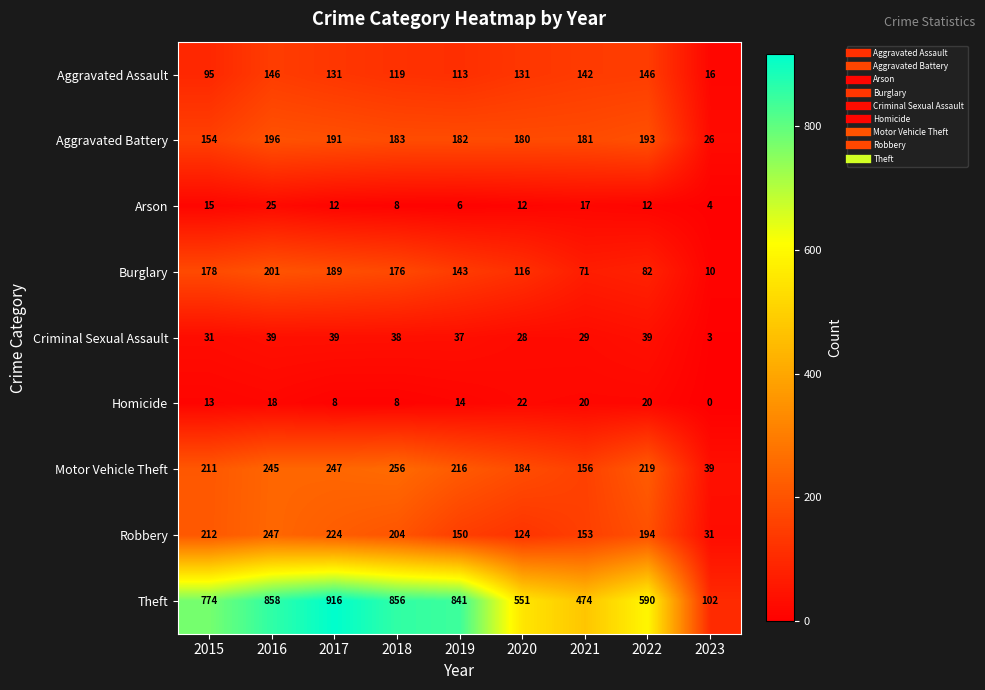

What is the difference between the maximum and minimum values in the Criminal Sexual Assault series?

36